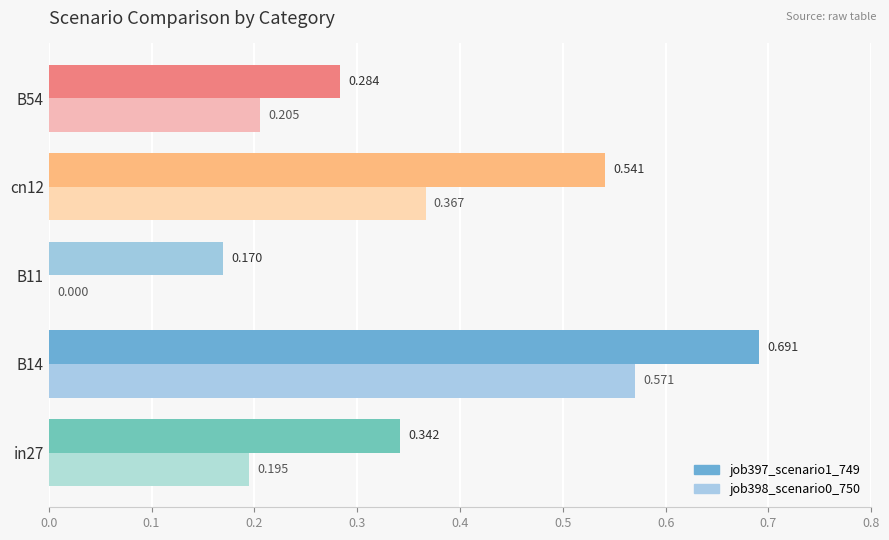

Which series has the largest range (max minus min)?

job398_scenario0_750